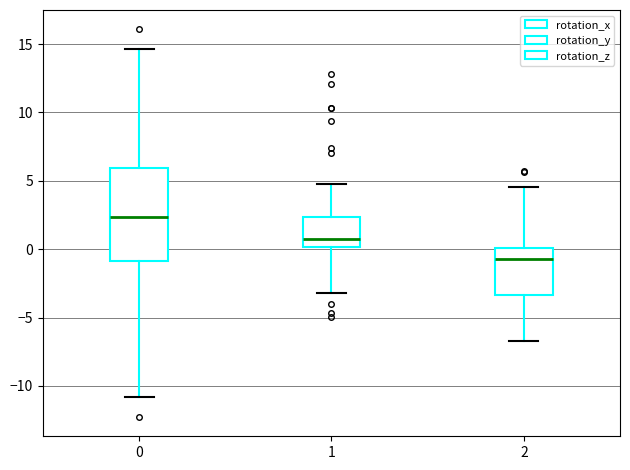

Reading left to right, read every box against the y-axis: the position of its median line, the range the box covers, and the ends of its whiskers. The values are not printed on the chart, so give them approximately, as read against the axis.

0: median 2.5, box -1.0 to 6.0, whiskers -11.0 to 14.5
1: median 0.5, box 0.0 to 2.5, whiskers -3.0 to 5.0
2: median -0.5, box -3.5 to 0.0, whiskers -6.5 to 4.5